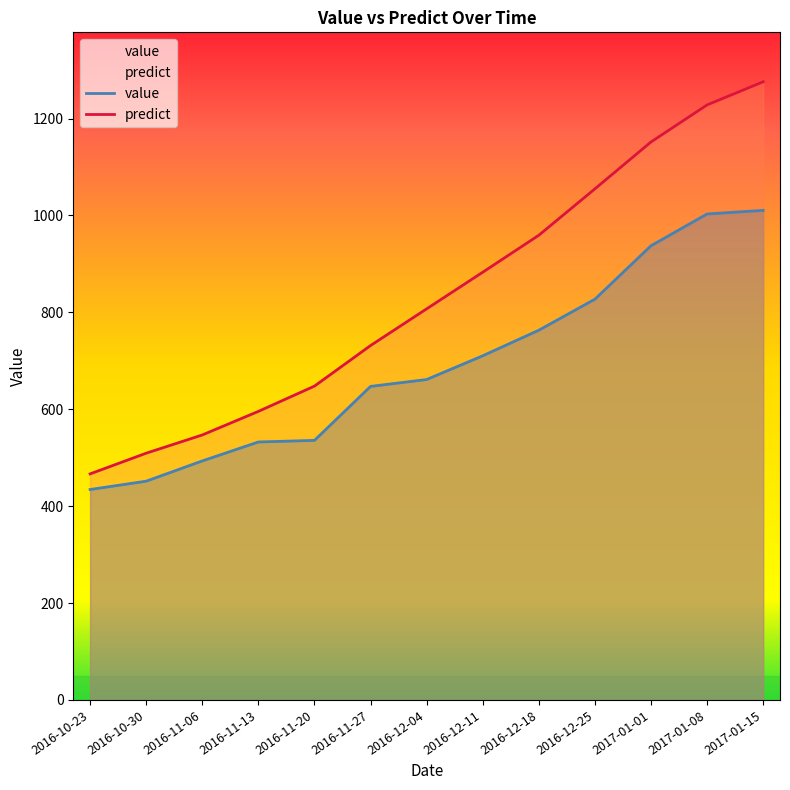

What is the label of the 11th point from the right?

2016-11-06